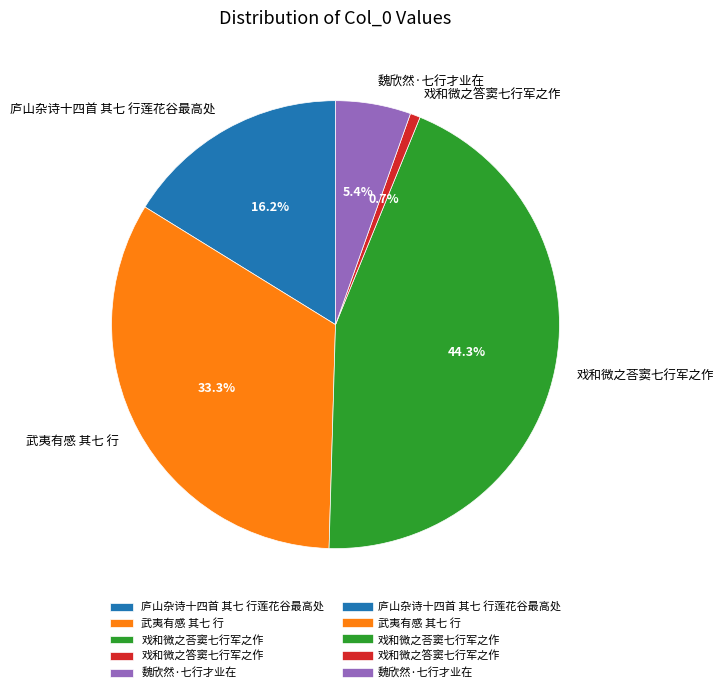

The 武夷有感 其七 行 slice represents 39% of the pie. True or false?

False